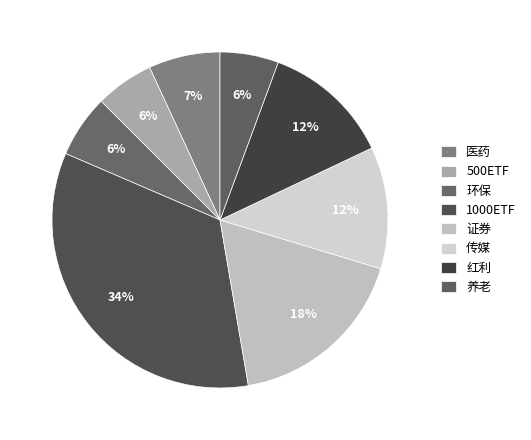

What is the ratio of the value at 医药 to the value at 500ETF?

1.2